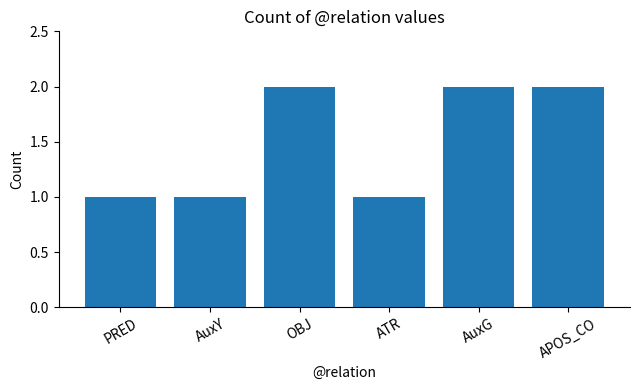

What is the ratio of the value at AuxY to the value at ATR?

1.0